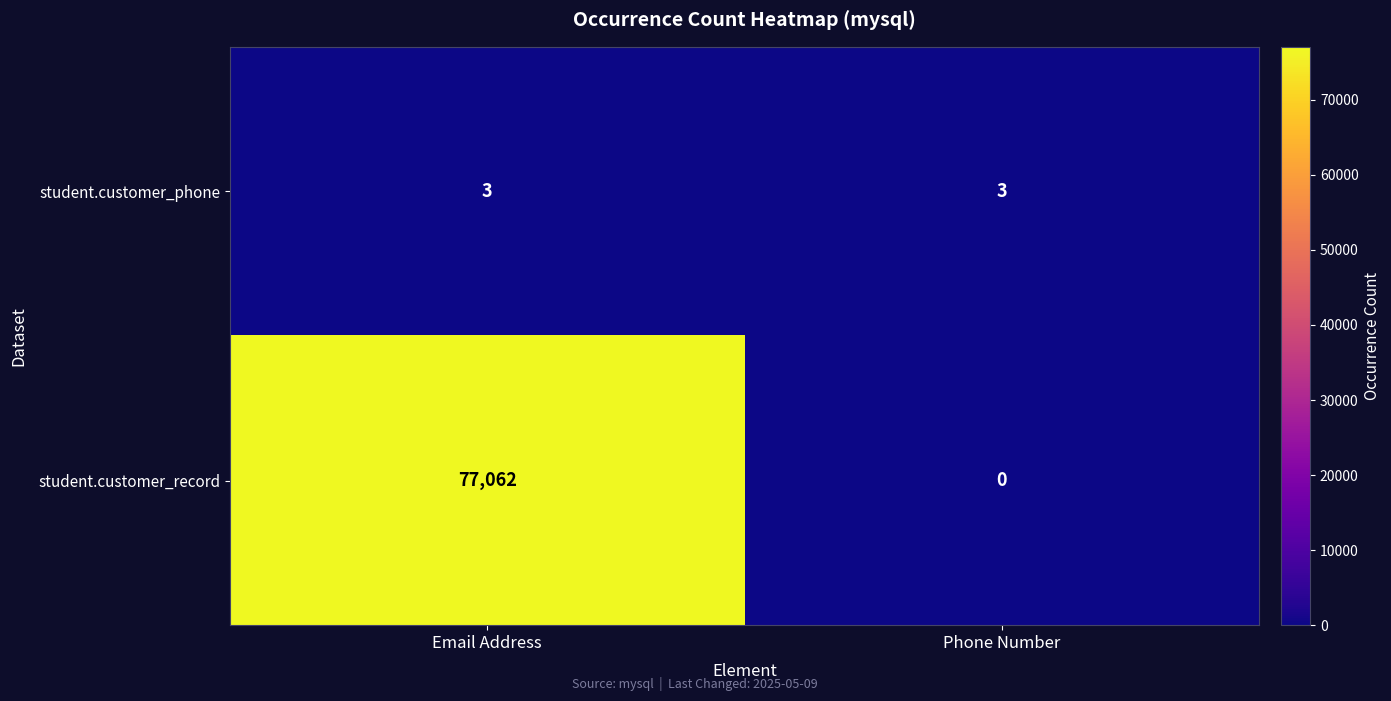

What is the total value across all series at Phone Number?

3